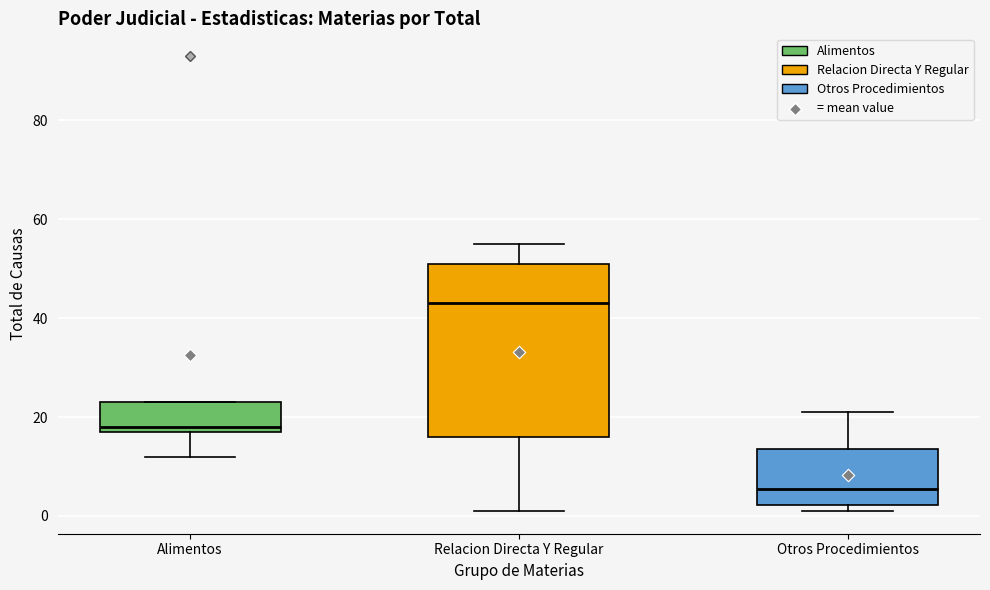

Comparing the boxes themselves (not the whiskers), which one is the tallest?

Relacion Directa Y Regular